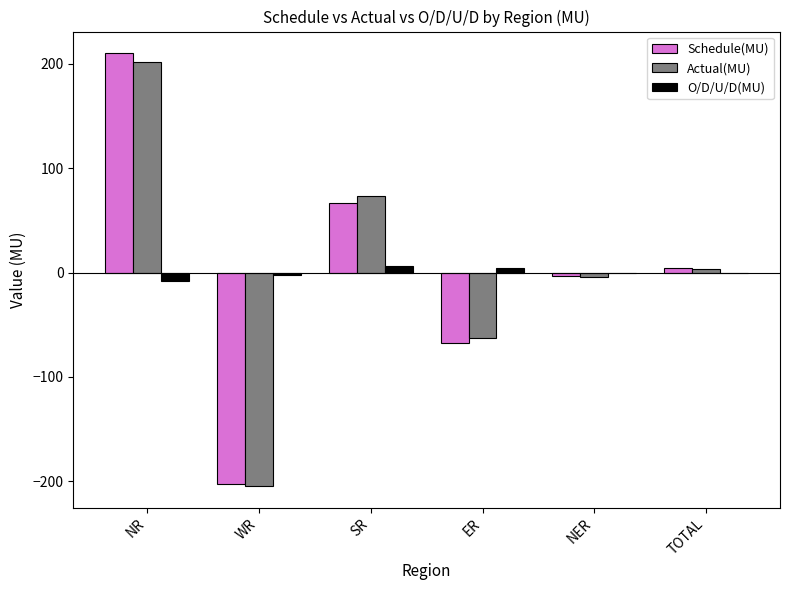

Which series changed the most between NER and TOTAL?

Actual(MU)